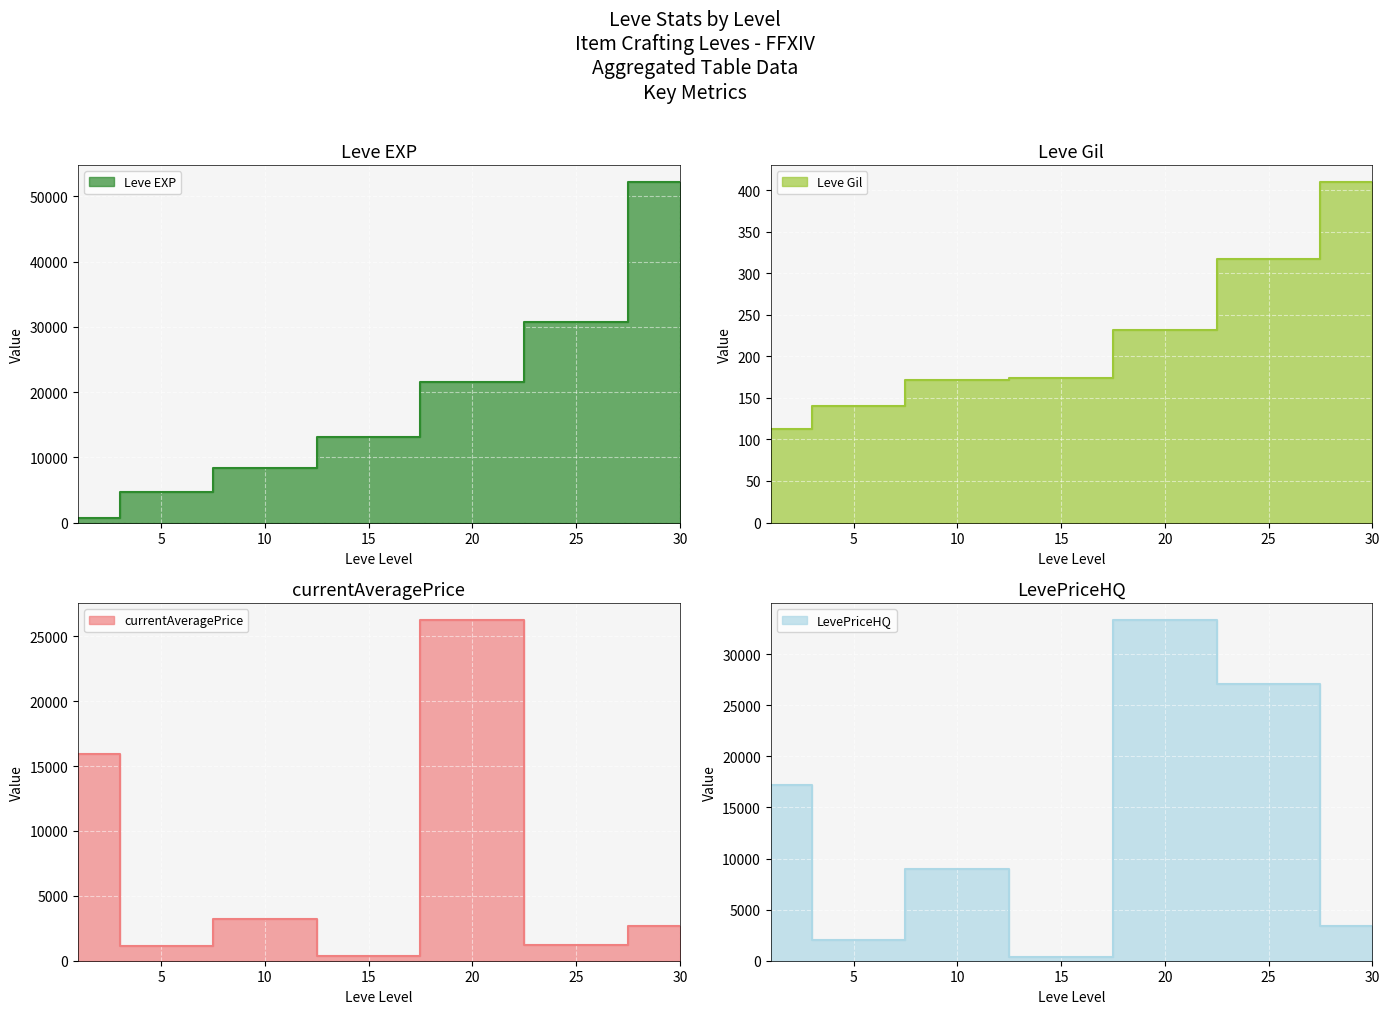

Which series has the largest total across all categories?

Leve EXP